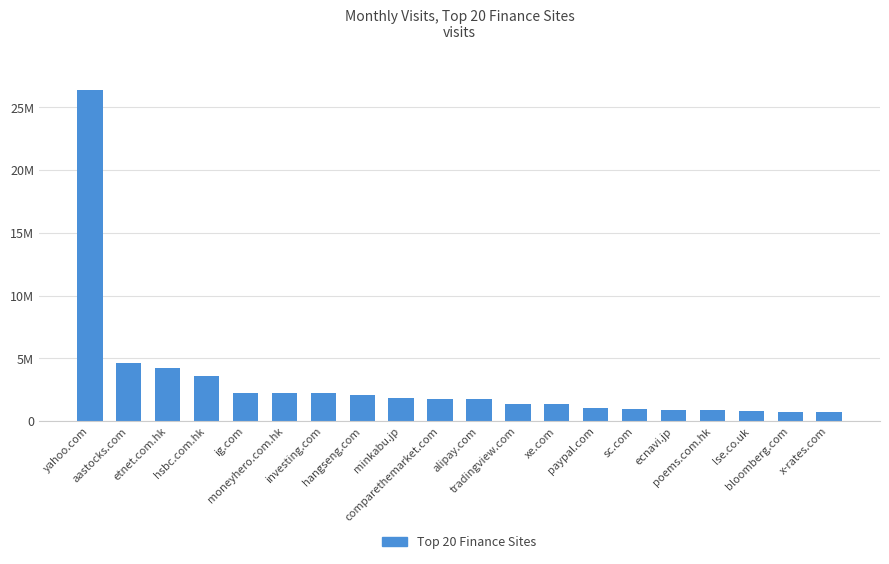

Does the chart contain any negative values?

No